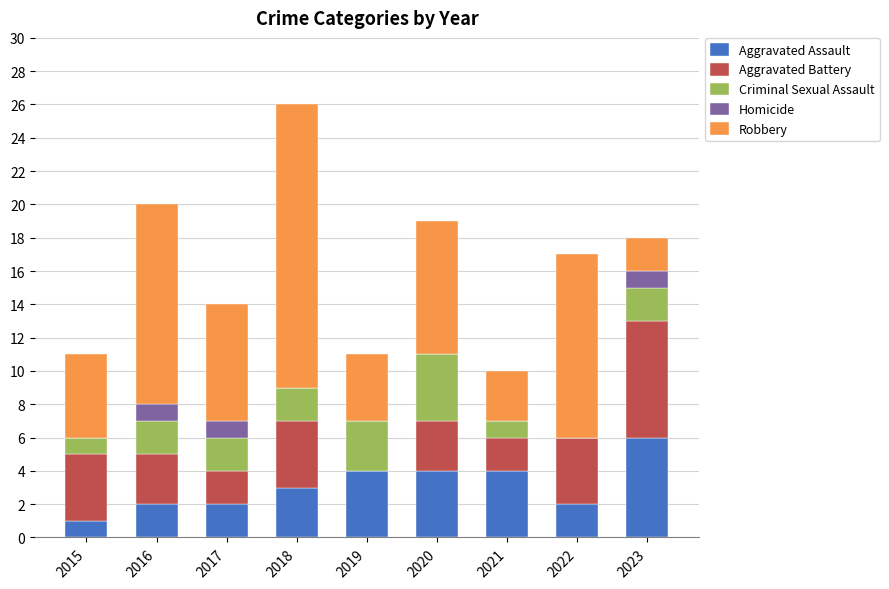

What is the total value across all series at 2019?

11